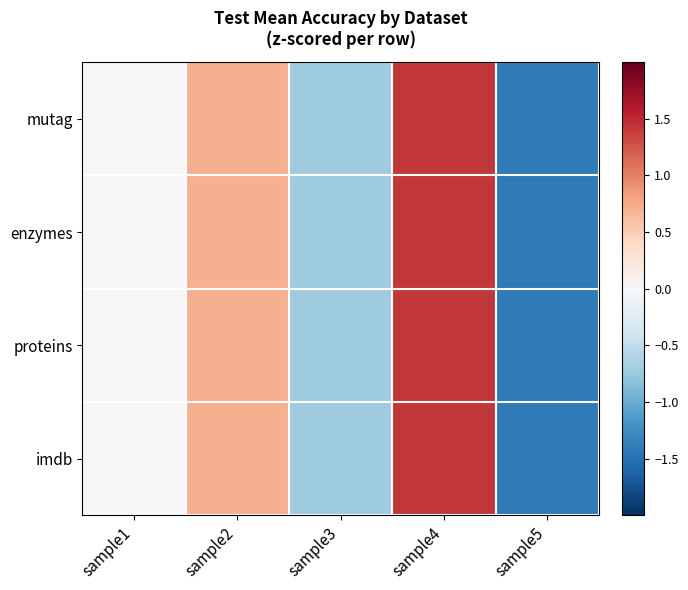

Between sample3 and sample5, which series saw the biggest shift?

mutag